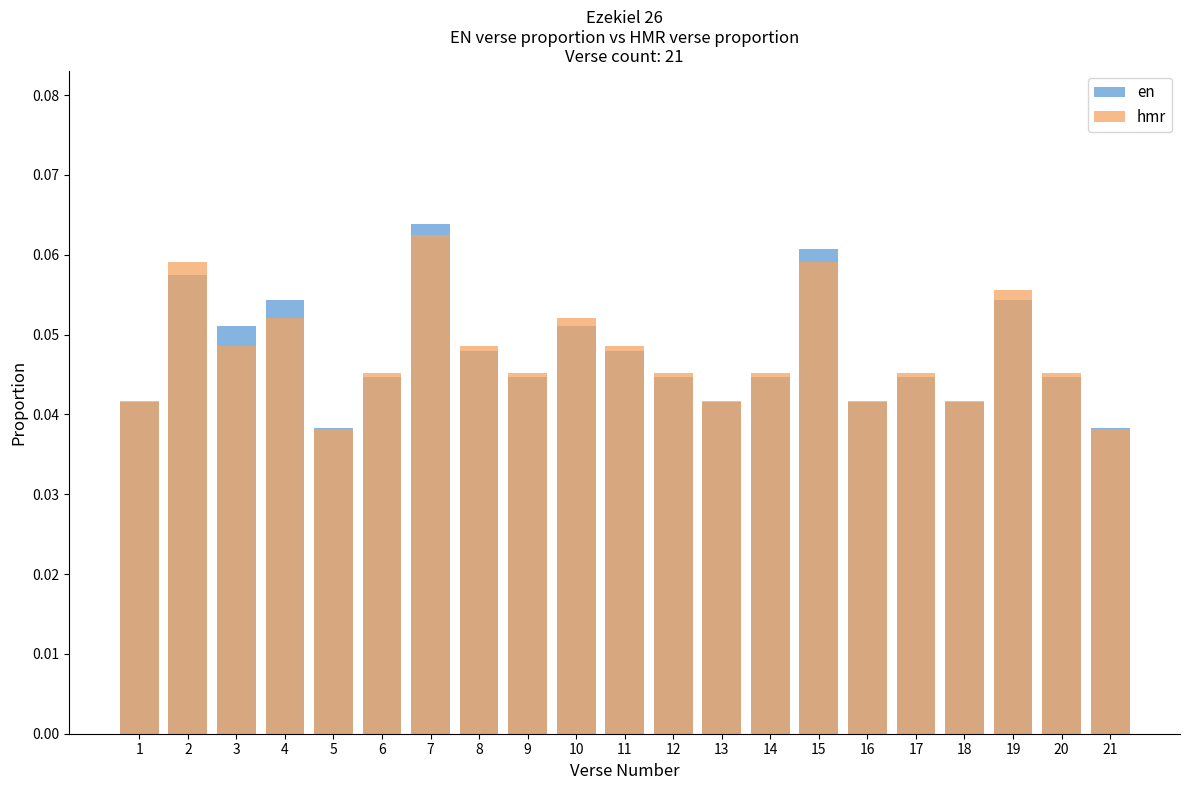

How many bars are there in each group?

2